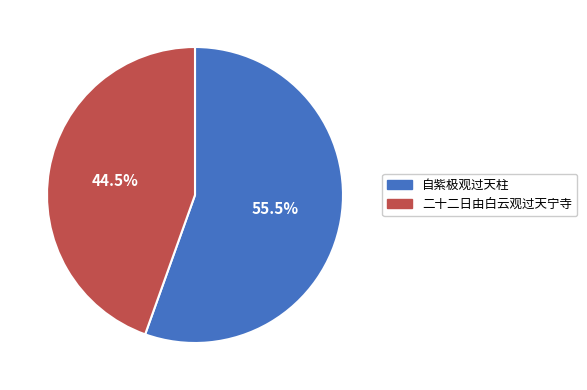

To the nearest percent, what is the combined percentage of 二十二日由白云观过天宁寺 and 自紫极观过天柱?

100%